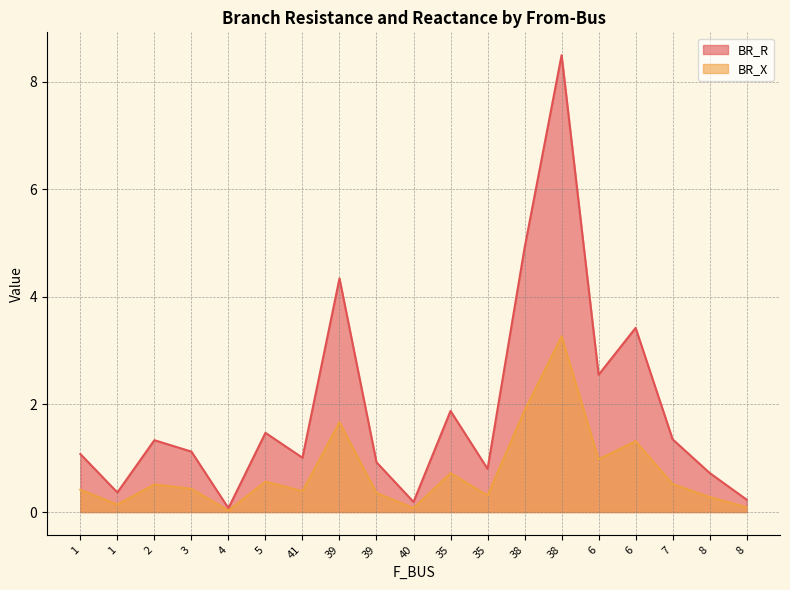

What is the total value across all series at 8?

1.0